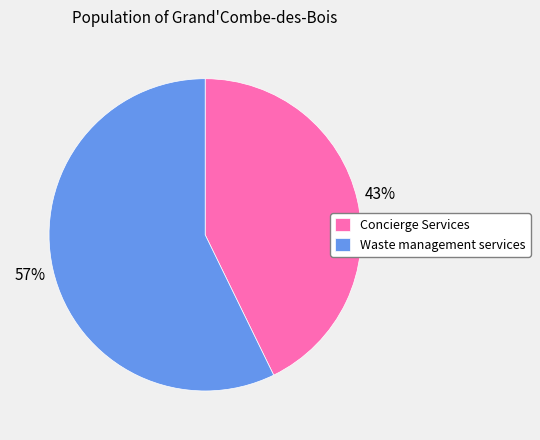

Is there a majority slice in this chart?

Yes